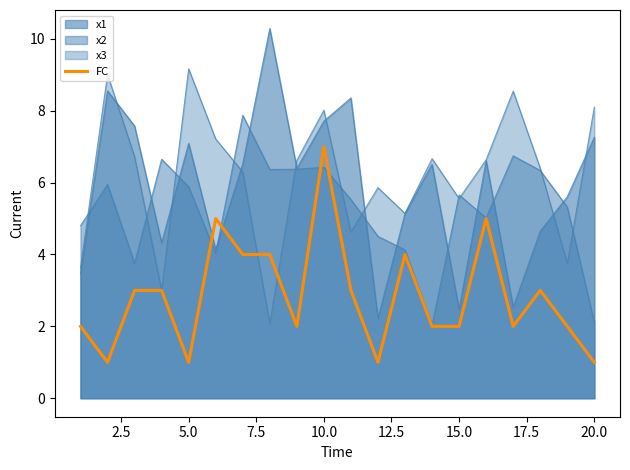

What is the sum of all values?

57